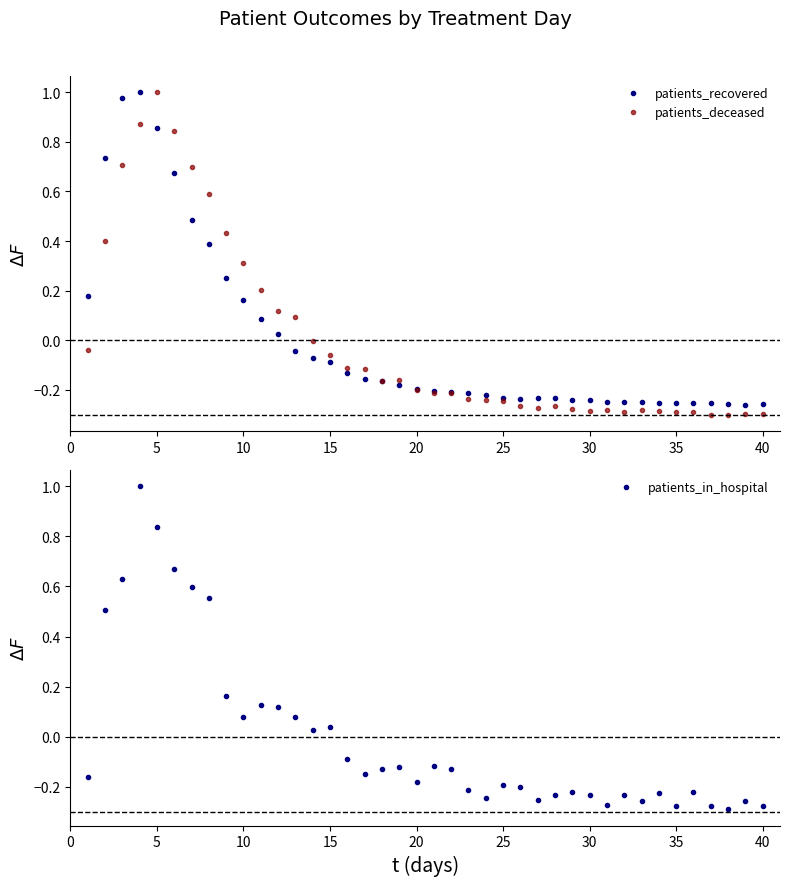

True or false: patients_recovered has more than 1 interior local peaks.

True